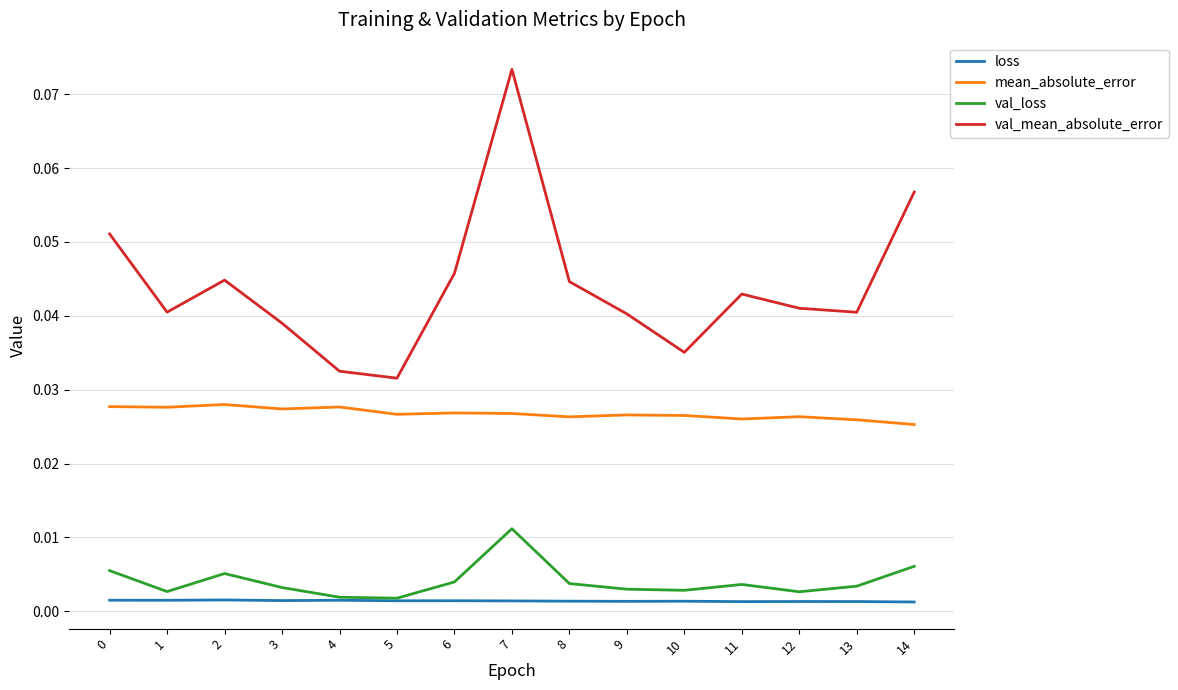

Does the chart display data point markers on the line(s)?

No